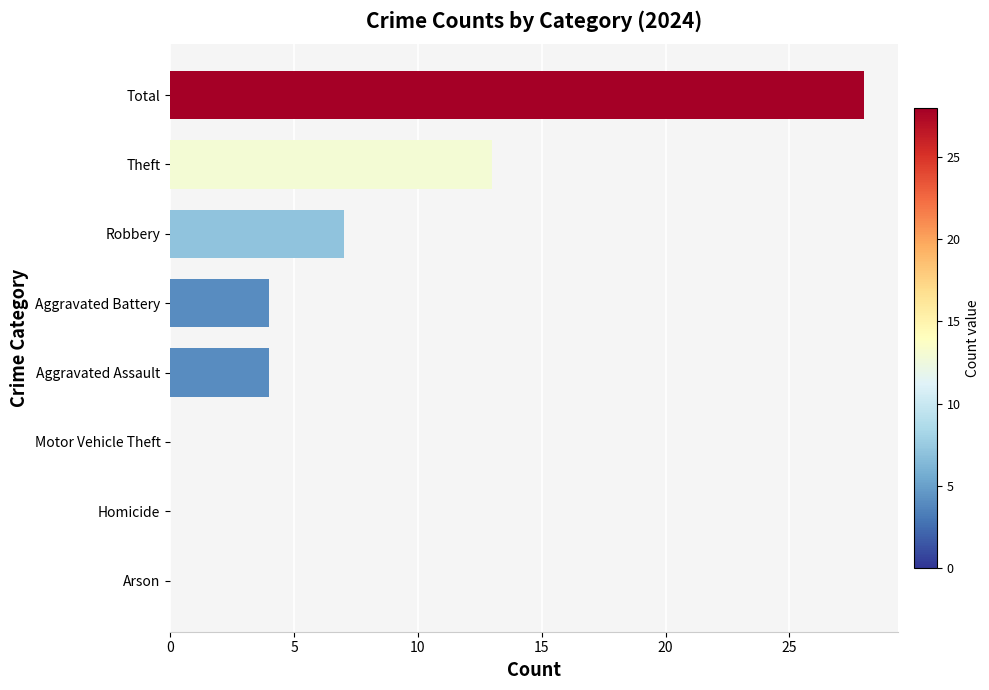

What is the maximum value shown in the chart?

28